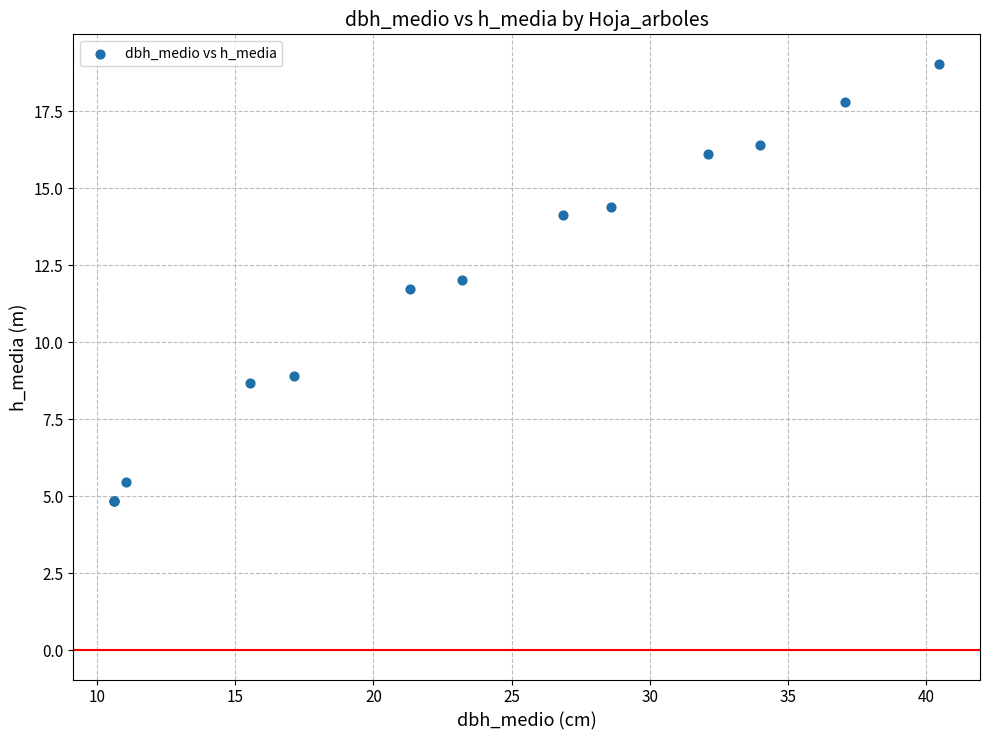

What Y value in the scatter plot is closest to 11?

11.7